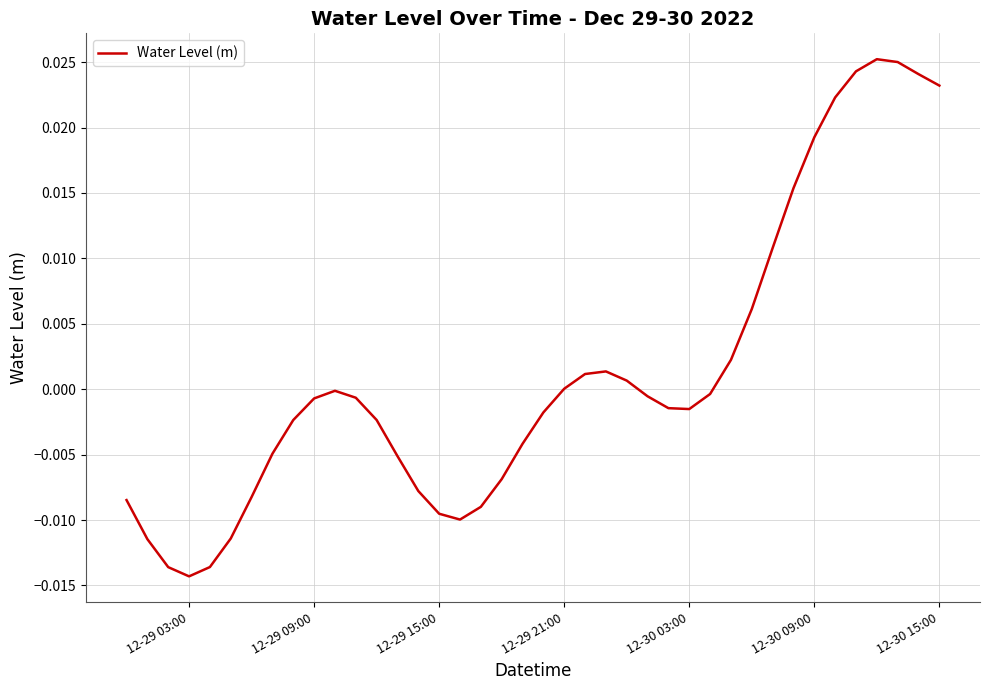

Which category has the lowest value across all series?

12-29 03:00